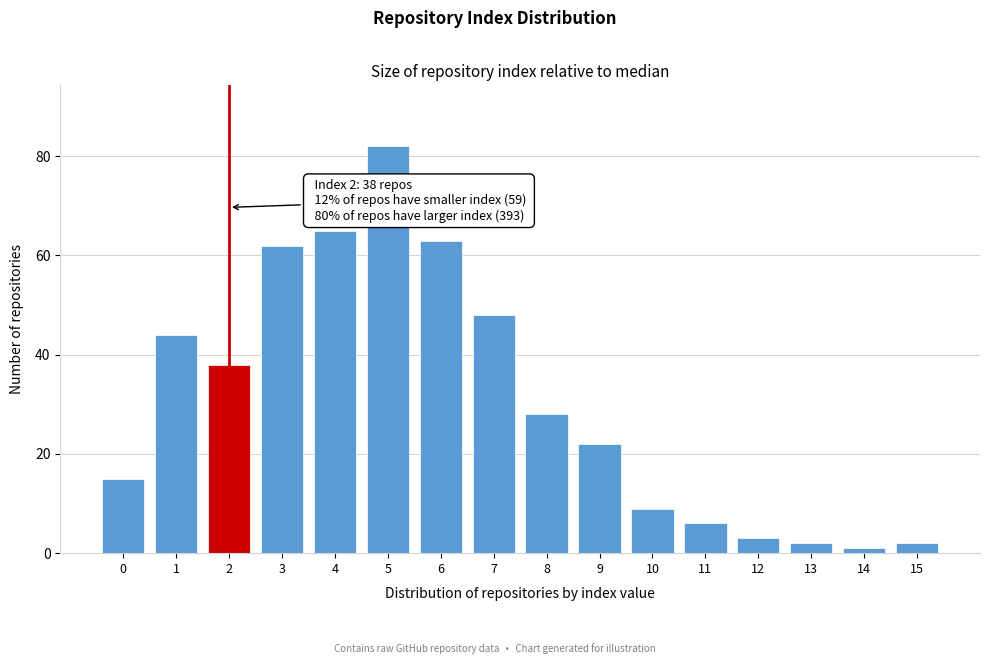

Reading left to right, transcribe all the data shown in this chart.

15	44	38	62	65	82	63	48	28	22	9	6	3	2	1	2